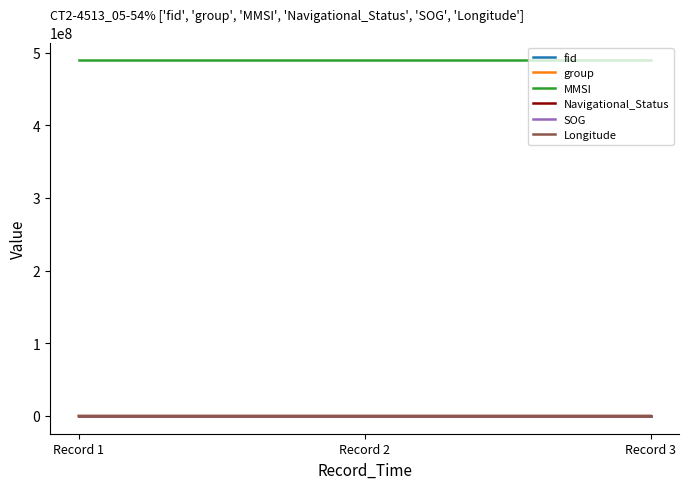

Which series has the largest total across all categories?

MMSI